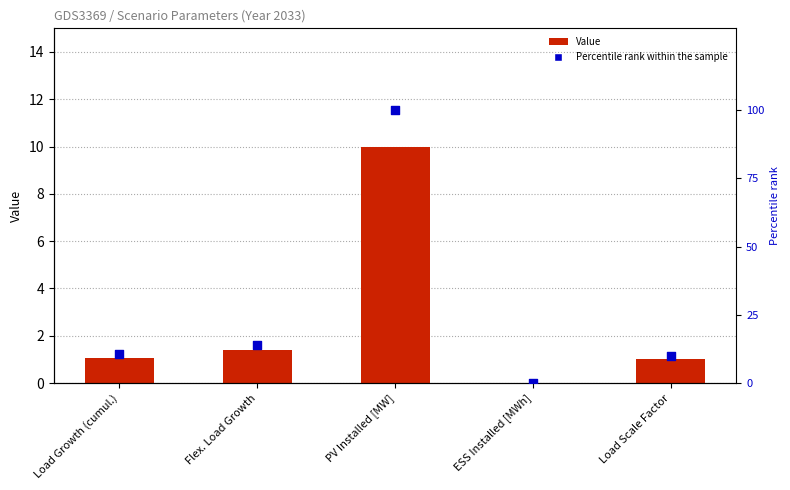

Which series has the largest total across all categories?

Percentile rank within the sample